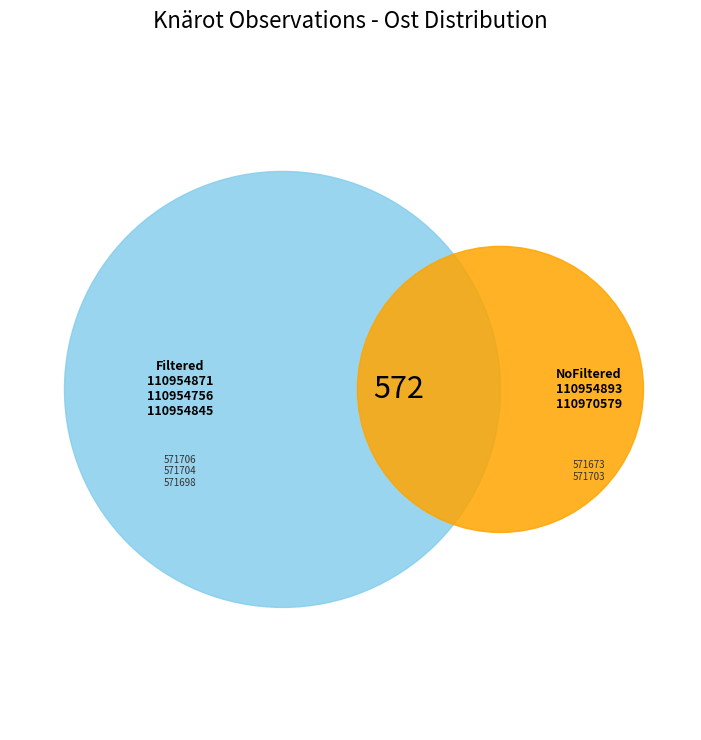

What percentage is the 110954845 slice, to the nearest percent?

20%